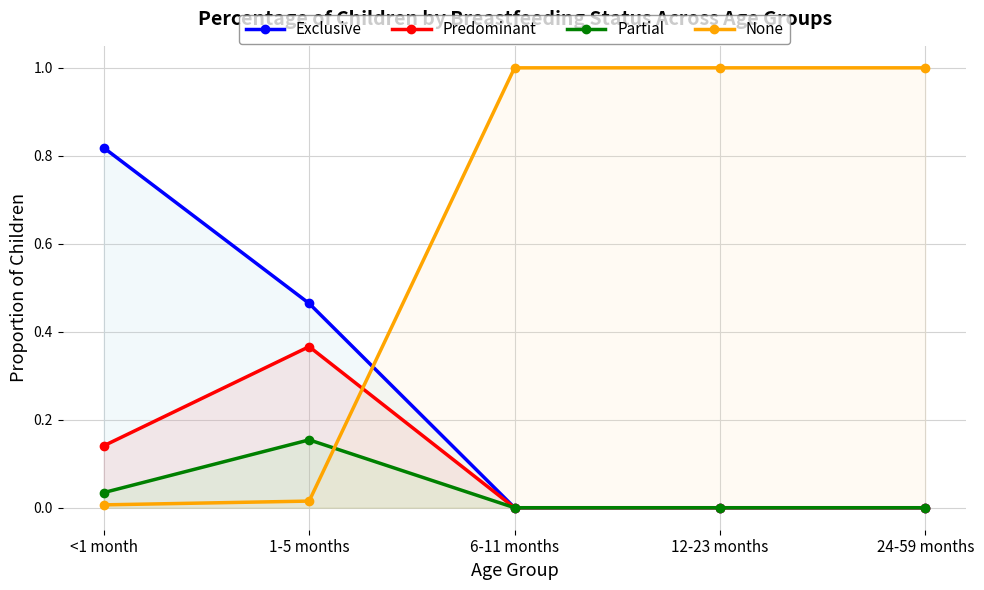

Between <1 month and 24-59 months, which is larger?

<1 month